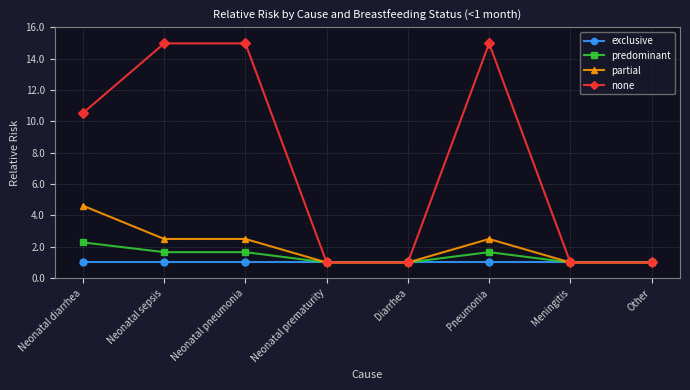

What is the maximum value shown in the chart?

15.0